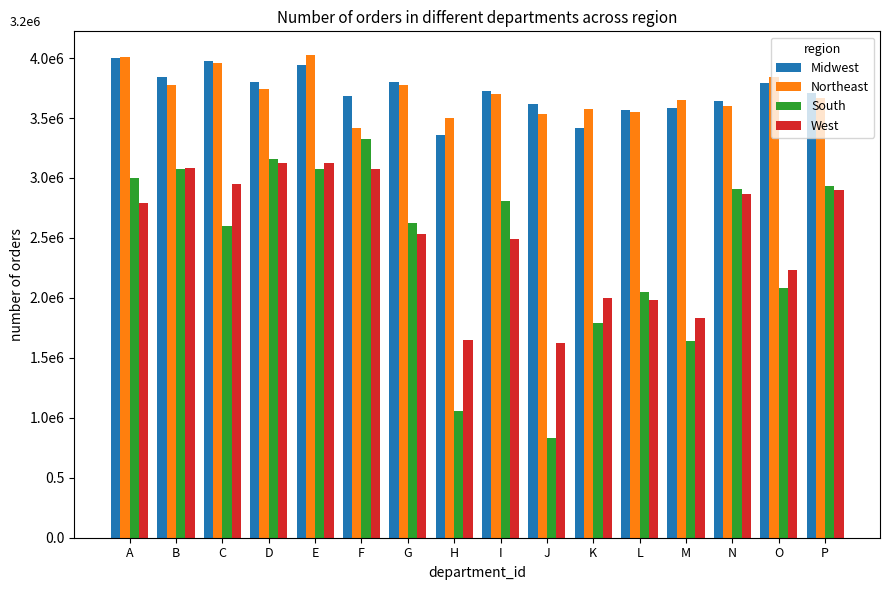

Read the West value at K.

1999258.5